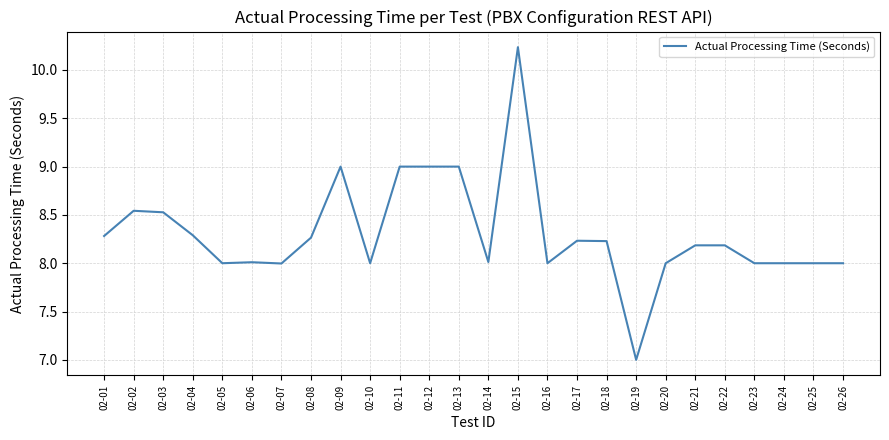

What is the difference between the maximum and minimum values?

3.2